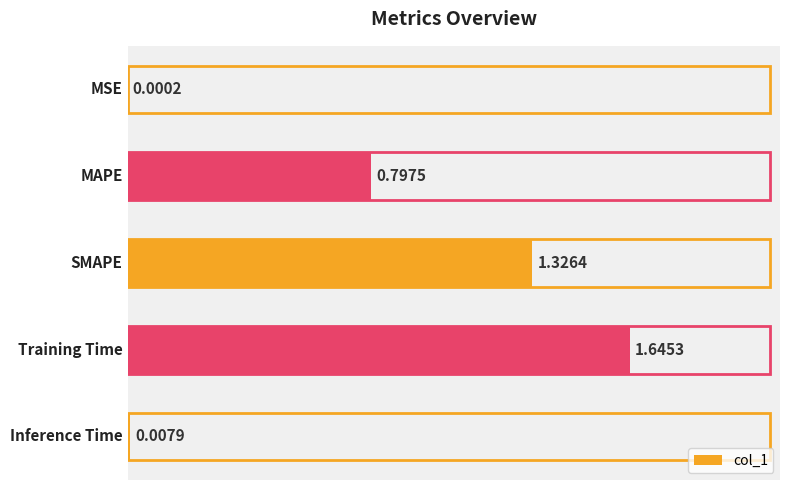

Is it true that the value at 3 is 1.6?

True